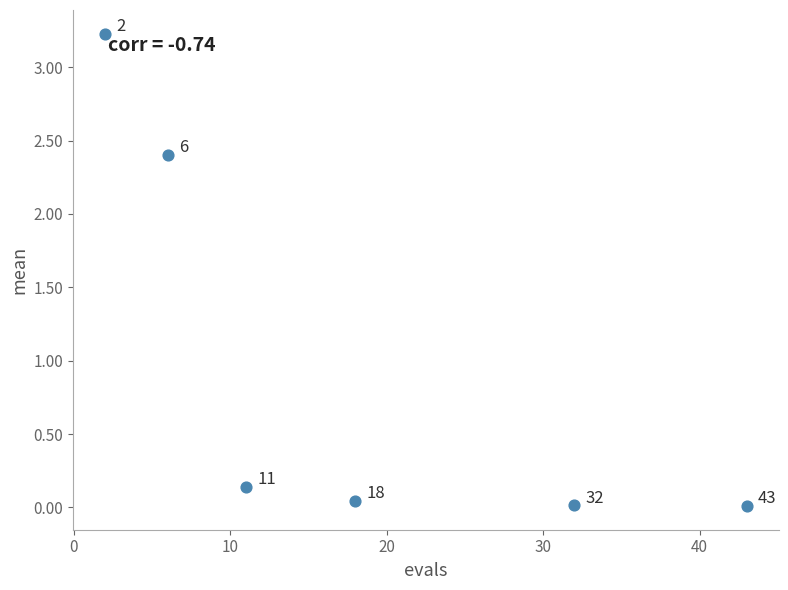

What is the range of X values (max minus min)?

41.0